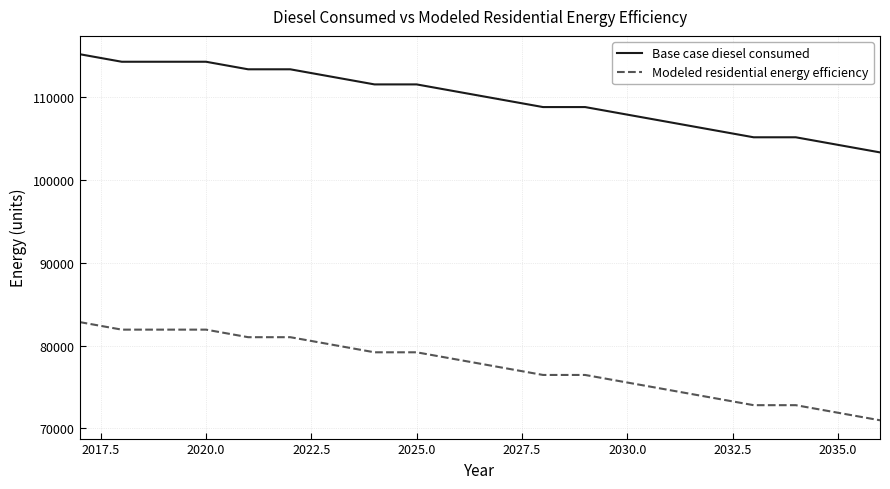

List the series in order of their peak value, highest first.

Base case diesel consumed, Modeled residential energy efficiency